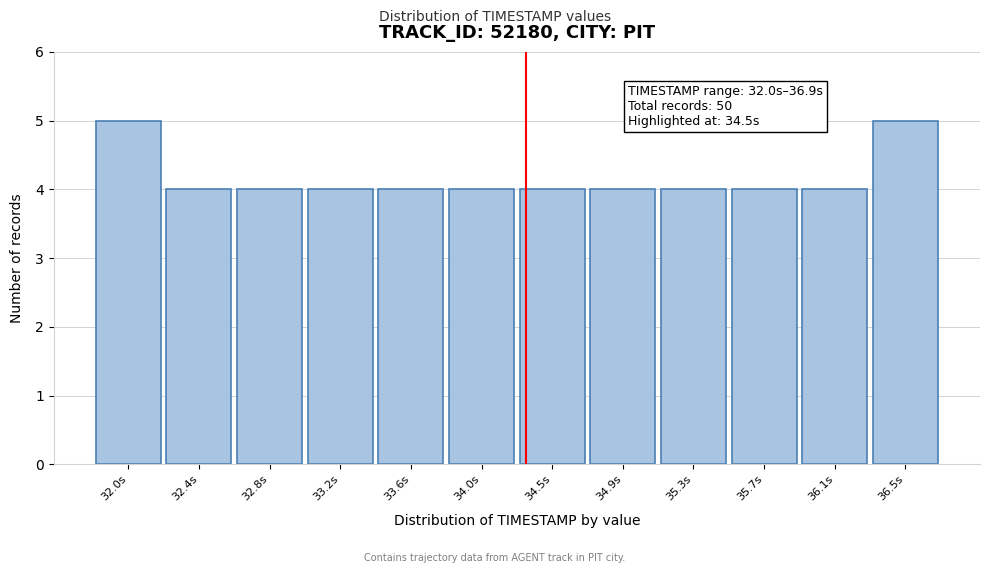

Reading right to left, transcribe all the data shown in this chart.

5	4	4	4	4	4	4	4	4	4	4	5